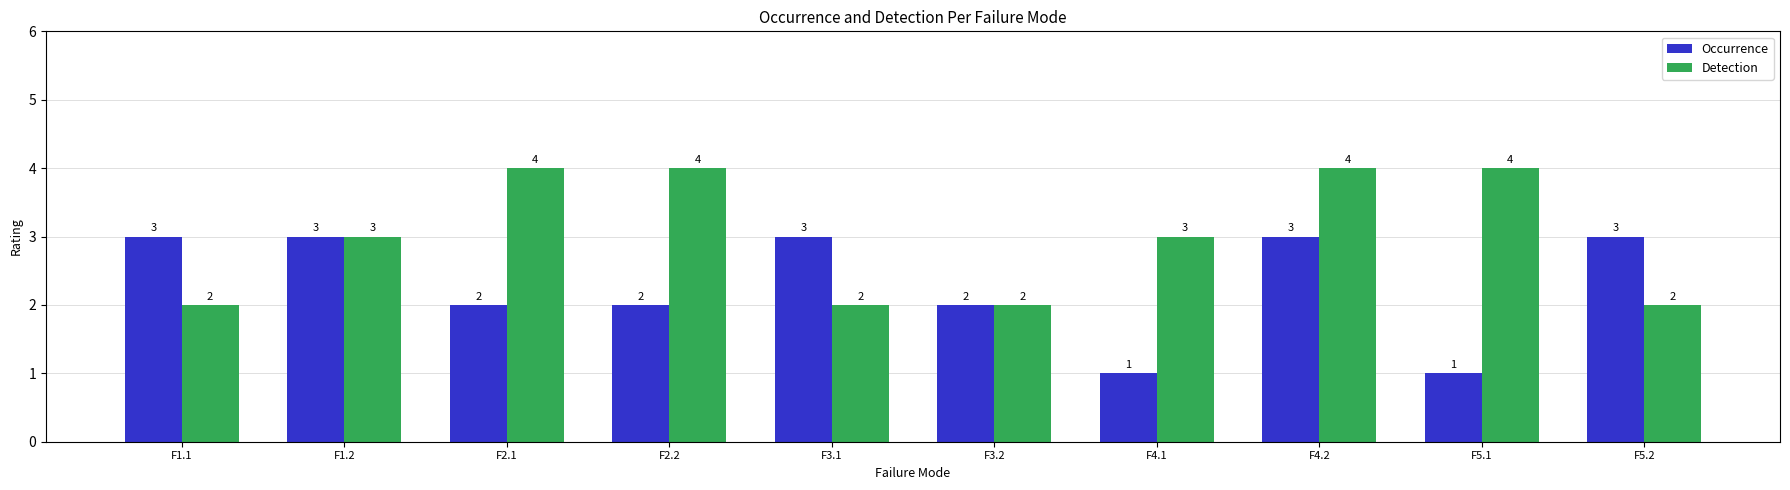

What is the approximate value of Detection at F5.1?

4